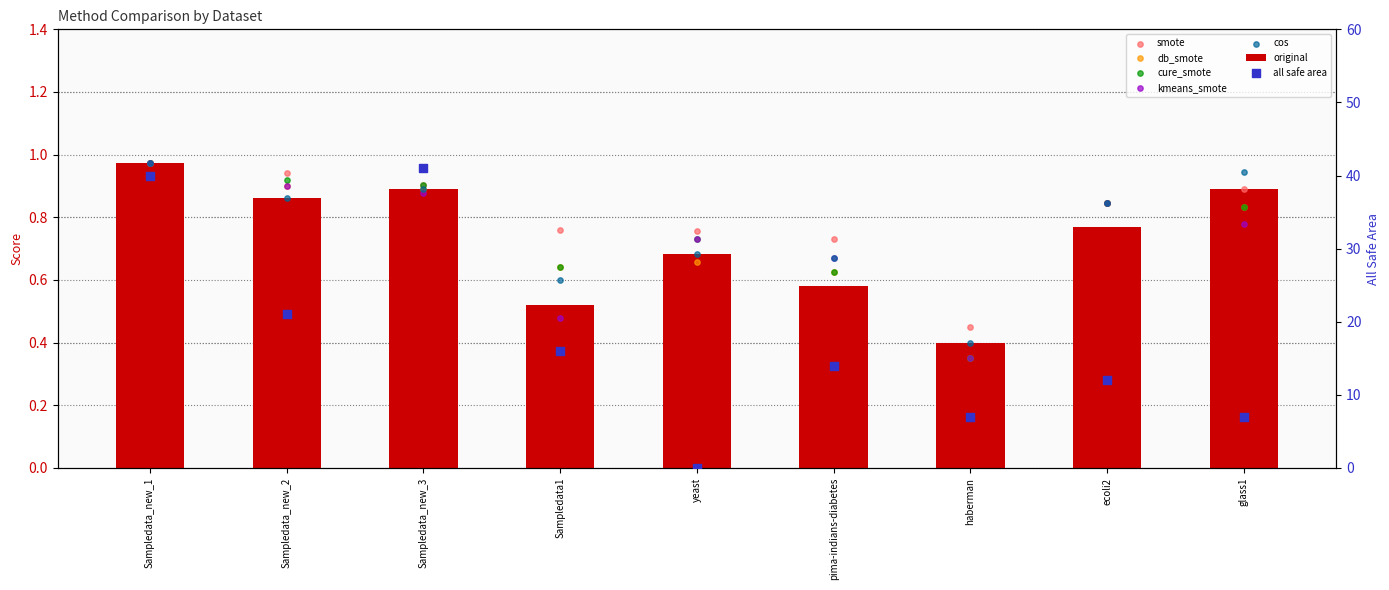

Is the value of smote at yeast greater than the value of kmeans_smote at Sampledata_new_3?

No